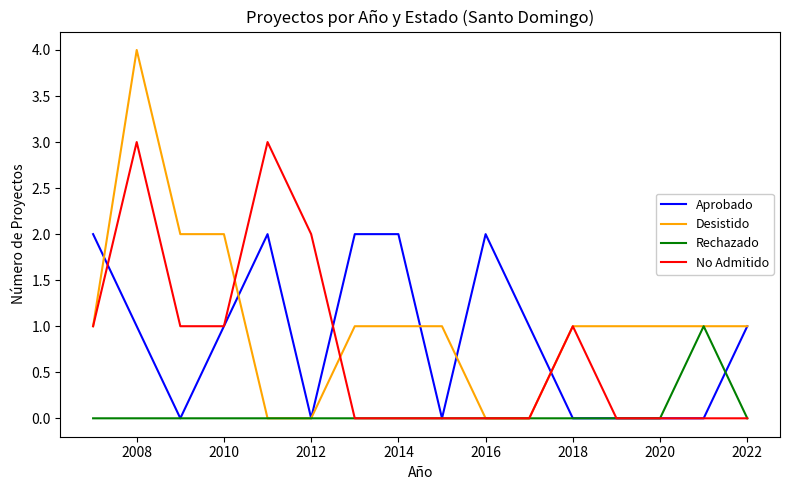

Which series has the largest total across all categories?

Desistido